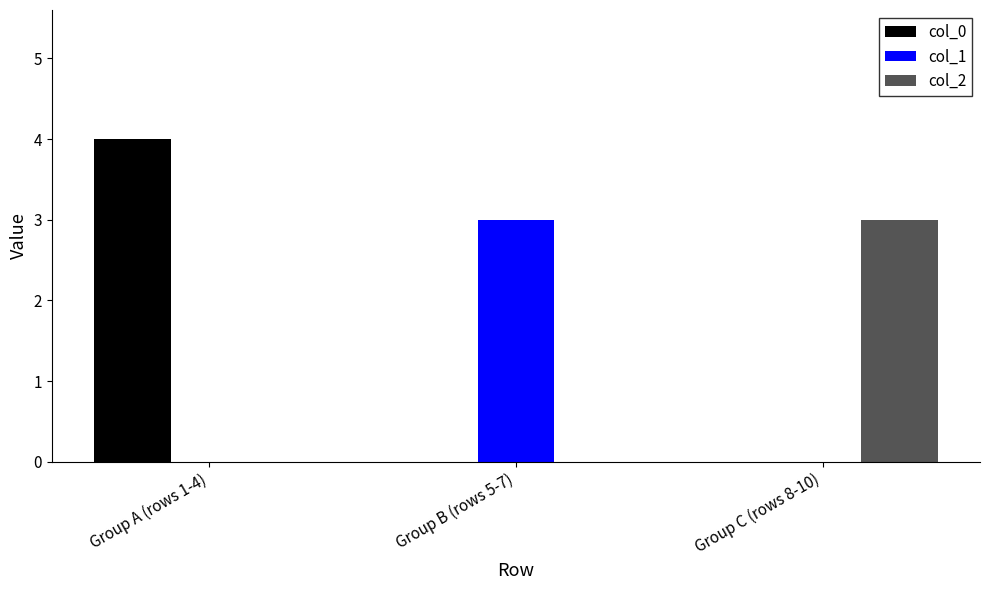

What is the total value across all series at Group B (rows 5-7)?

3